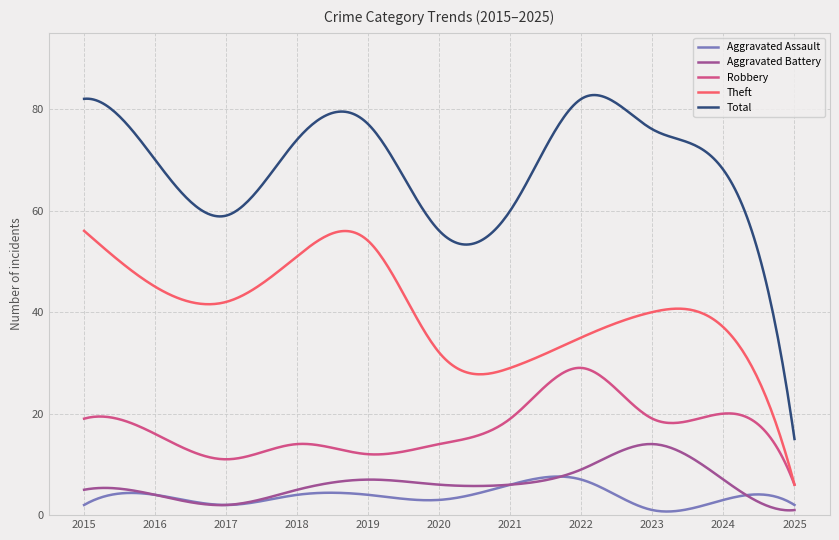

At how many categories does at least one series exceed 22?

297